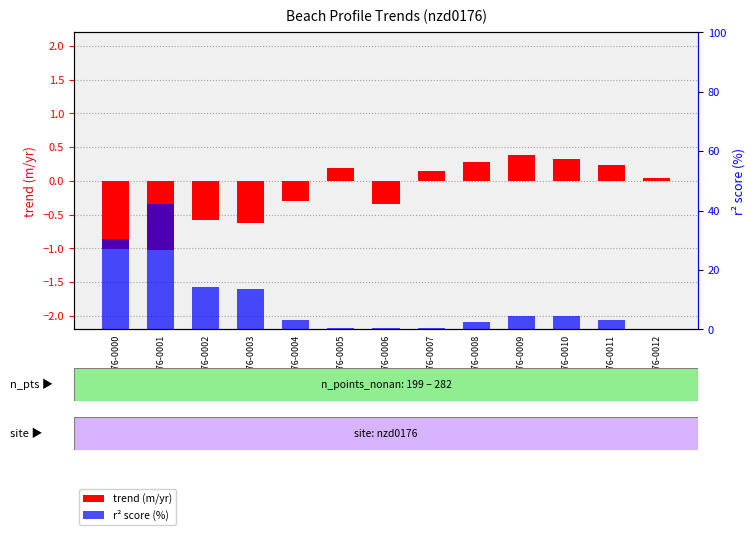

How many data points in r² score (%) are above 3?

8